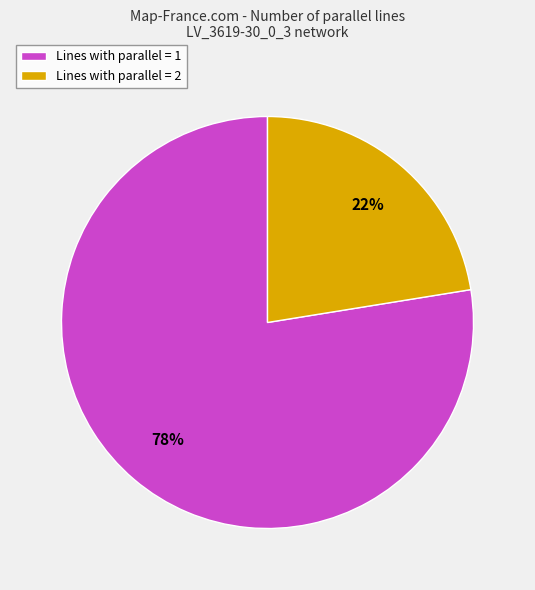

To the nearest percent, what portion does Lines with parallel = 1 represent?

78%